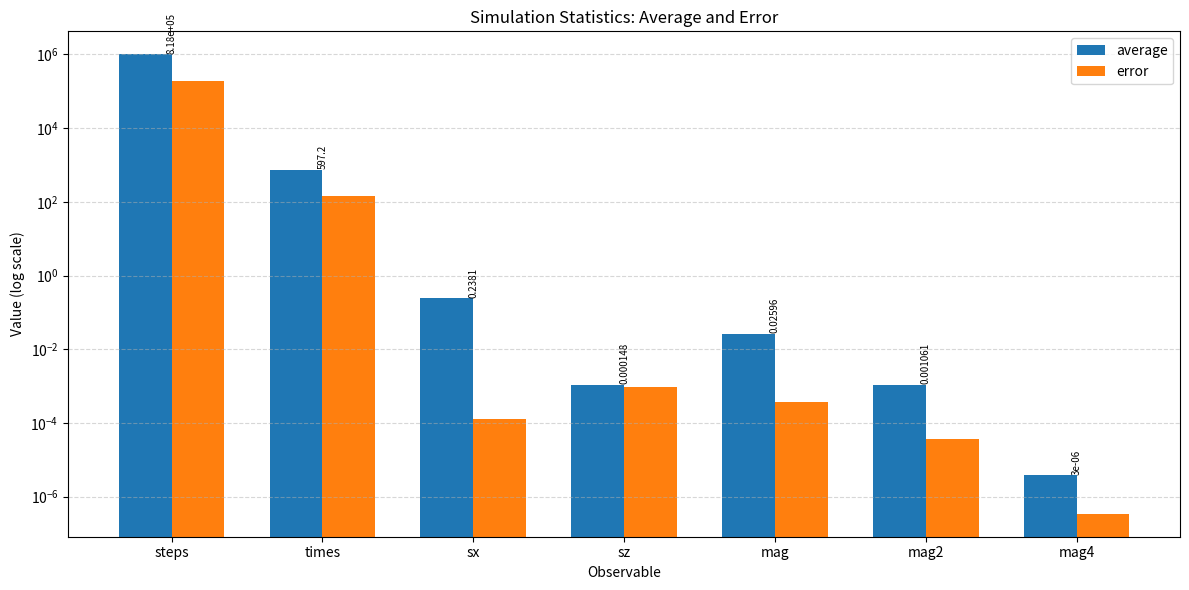

At which category is the sum across all series the highest?

steps